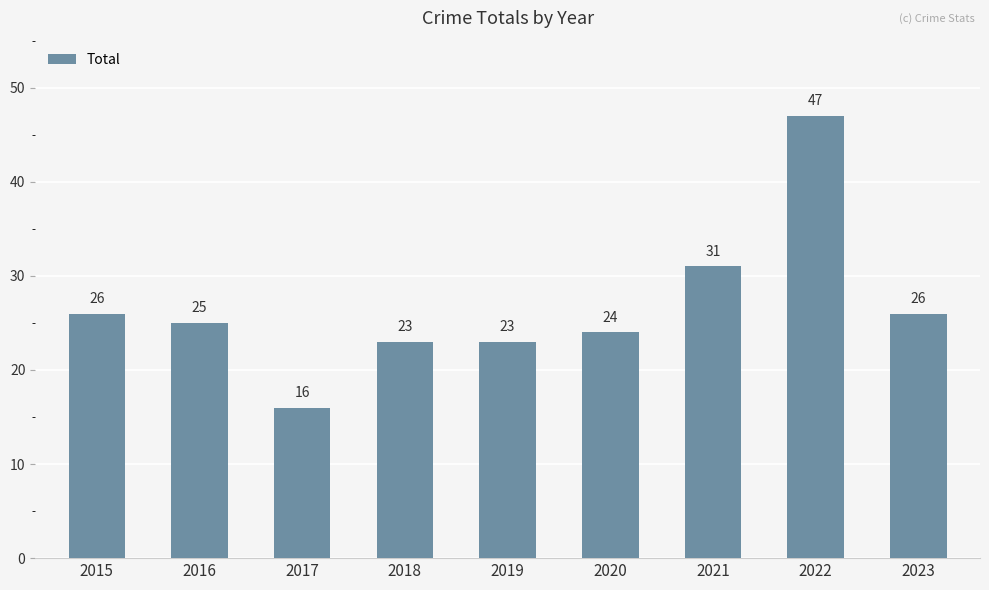

What is the change in value from 2019 to 2023?

+3